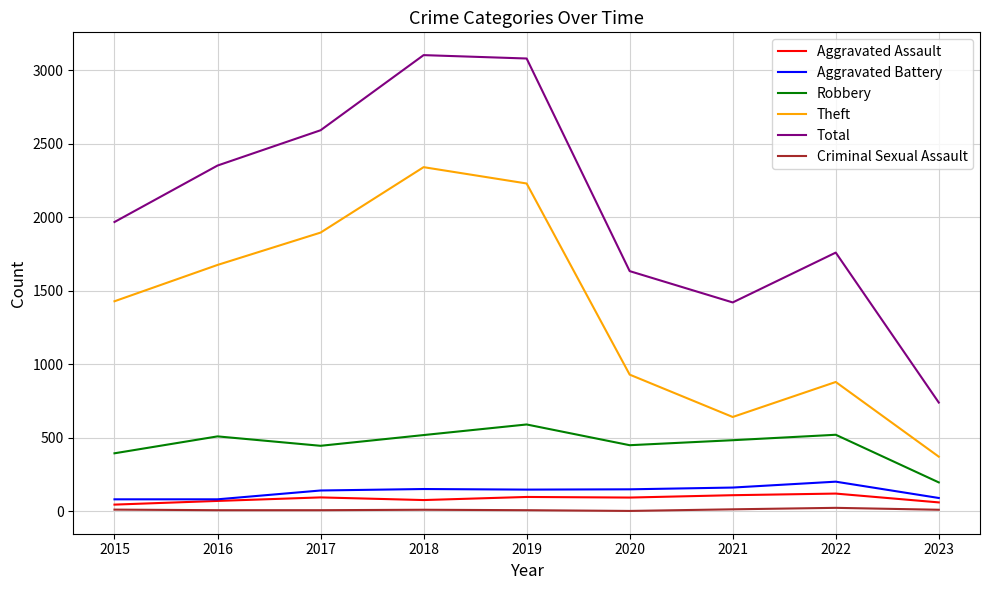

What is the maximum value shown in the chart?

3103